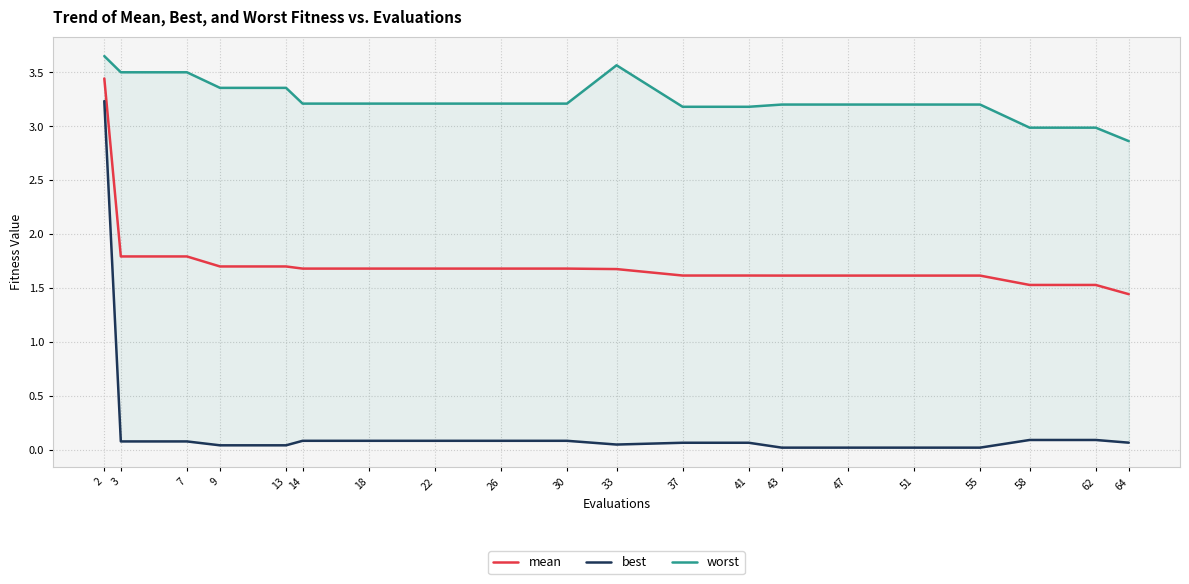

Is this an area chart (filled region under the line)?

No